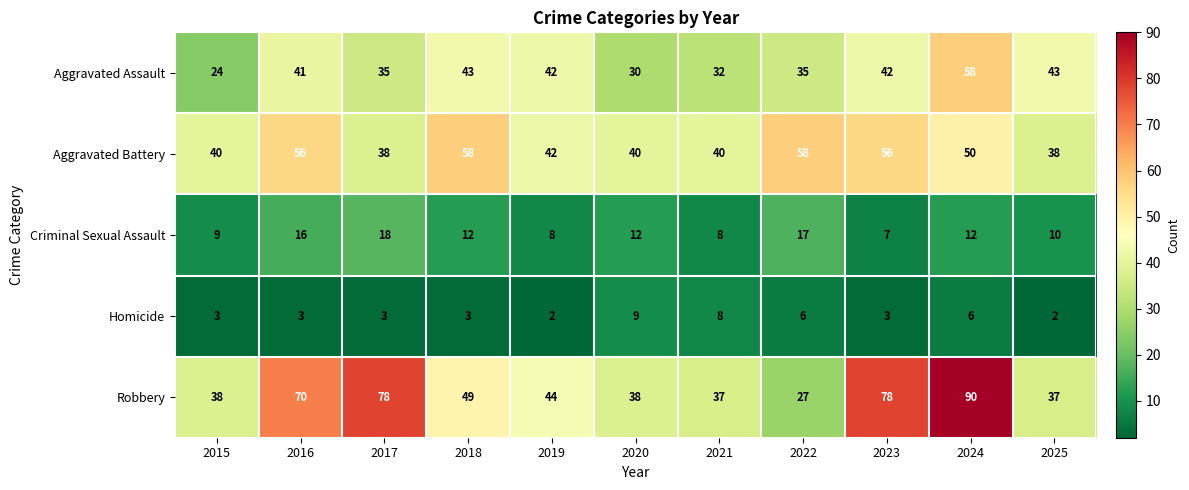

What is the difference between the maximum and second lowest values in the Aggravated Assault series?

28